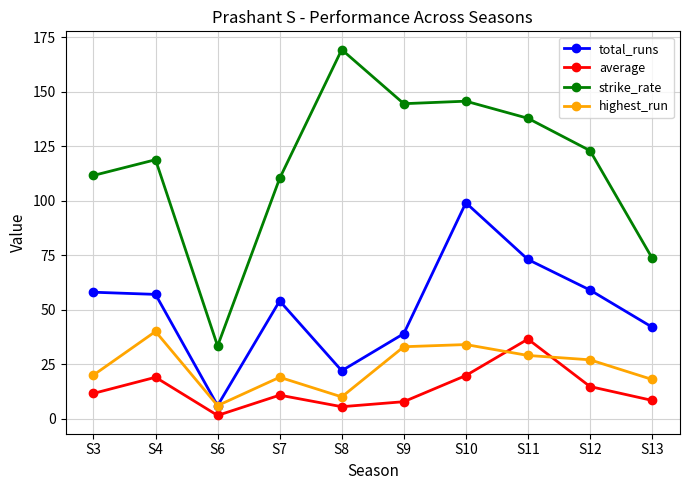

What is the value of the average point at the 7th from the left?

19.8